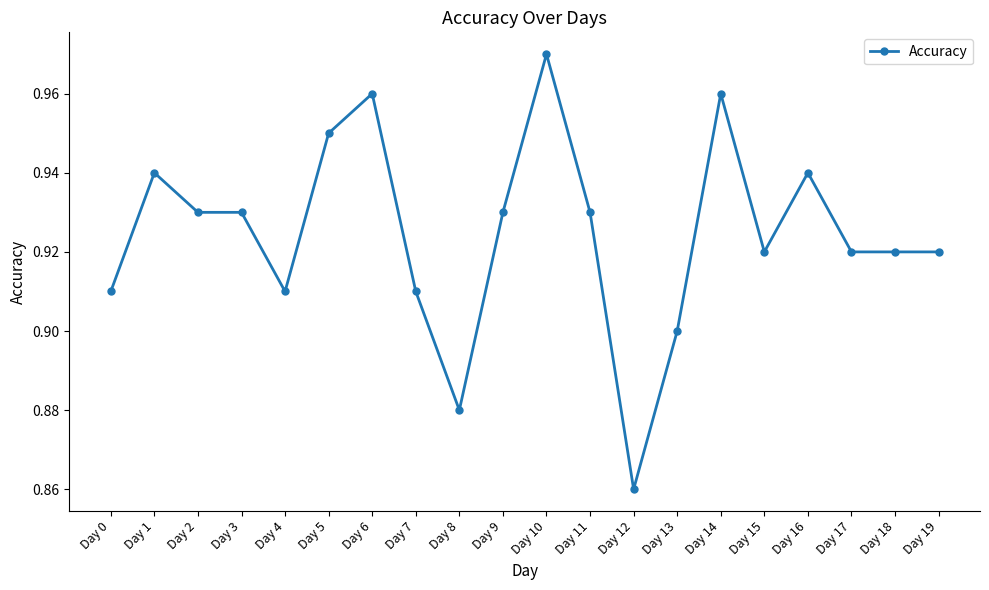

True or false: the data shows 0.4 at Day 0.

False